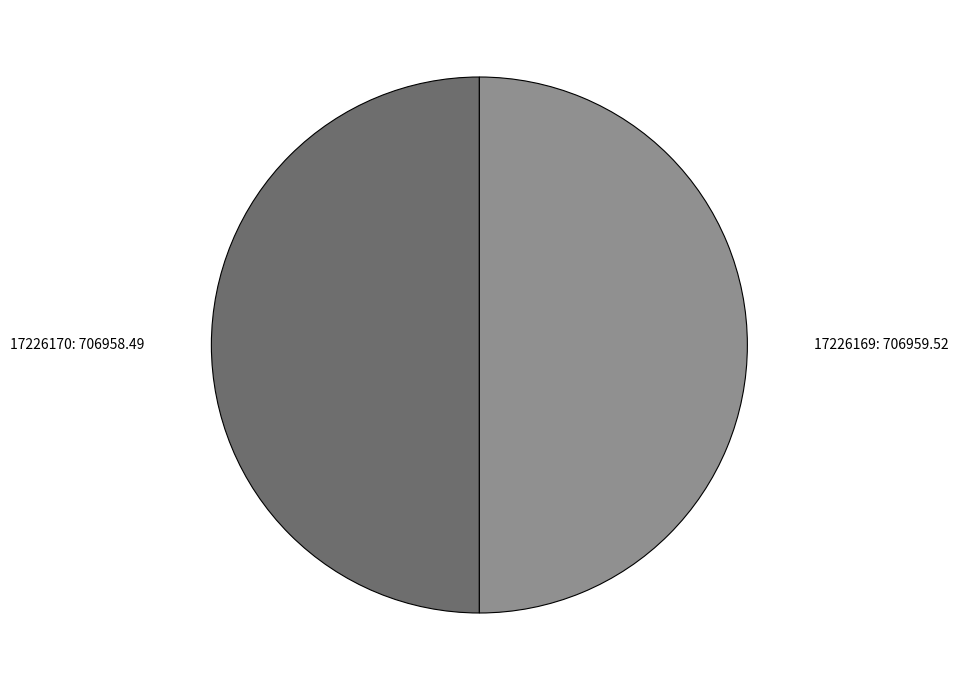

Is the sum of 17226170: 706958.49 and 17226169: 706959.52 greater than half?

Yes